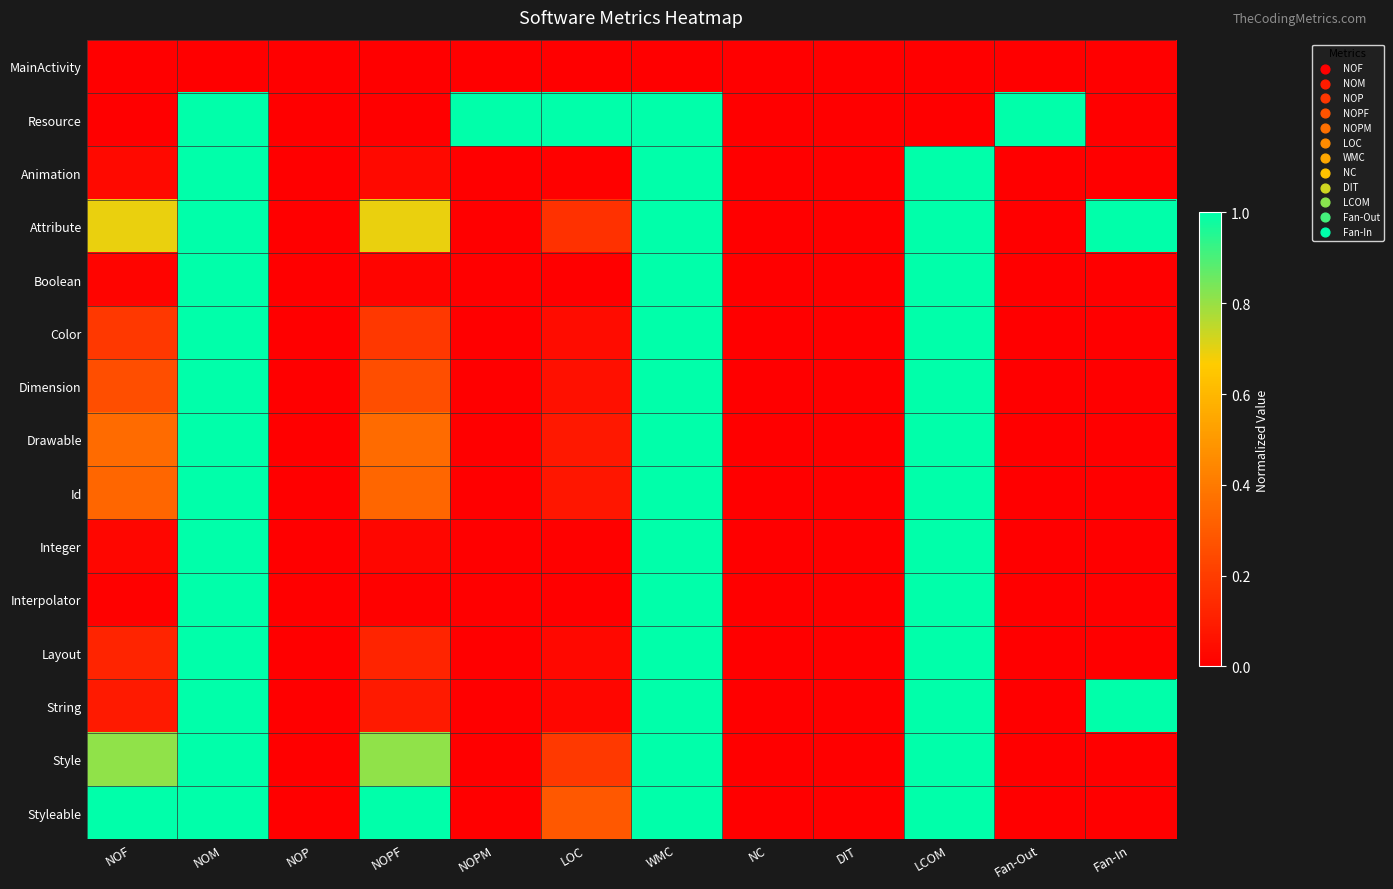

How many data points does each series have?

12